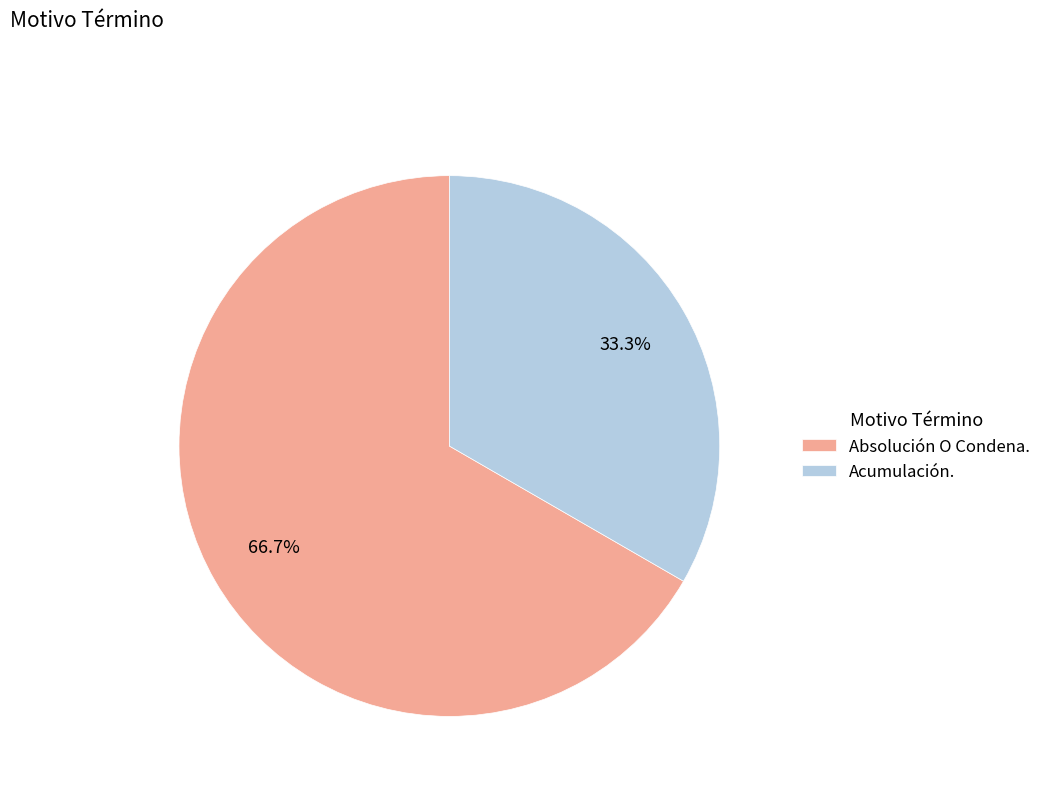

Is it true that Acumulación. is 20% of the pie?

False